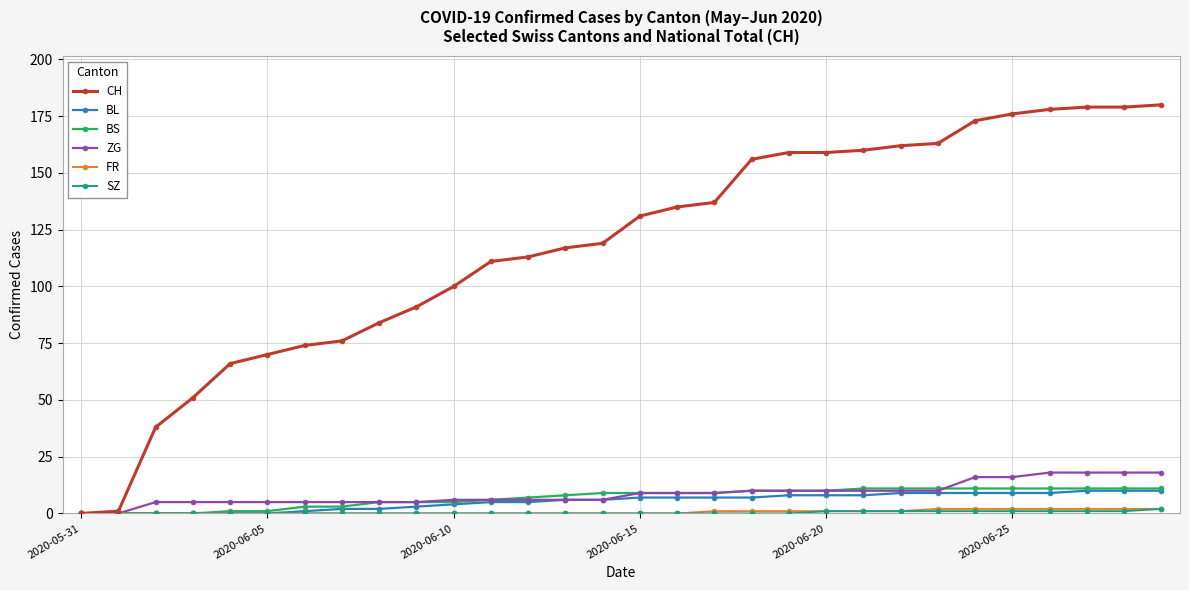

What is the maximum value shown in the chart?

180